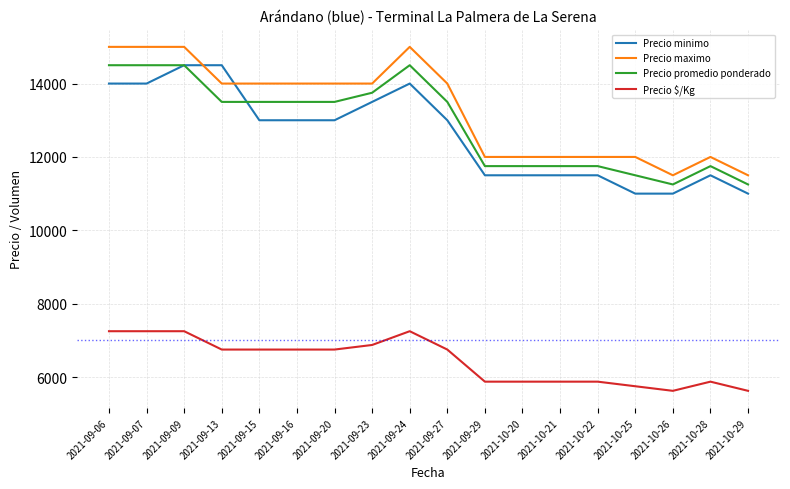

What is the maximum value for Precio minimo?

14500